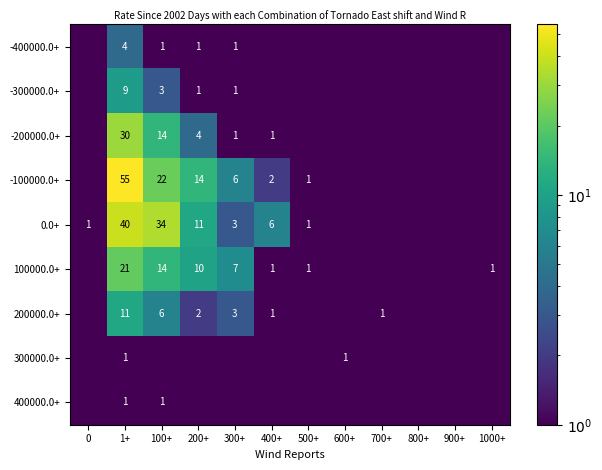

True or false: 100000.0+ has a value of 14.0 at 100+.

True